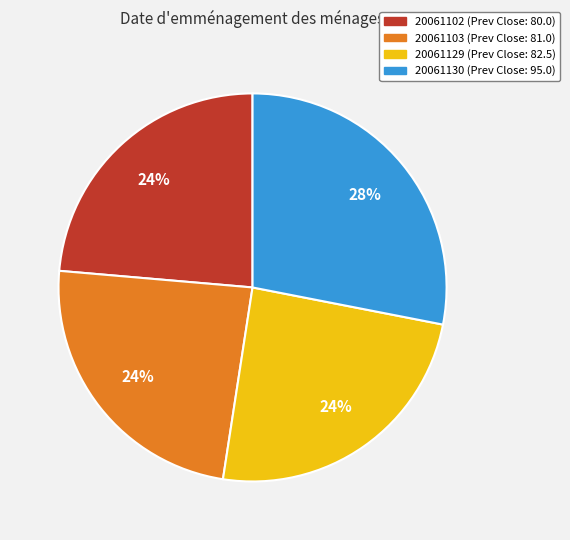

What is the ratio of the value at 20061129 to the value at 20061102?

1.0